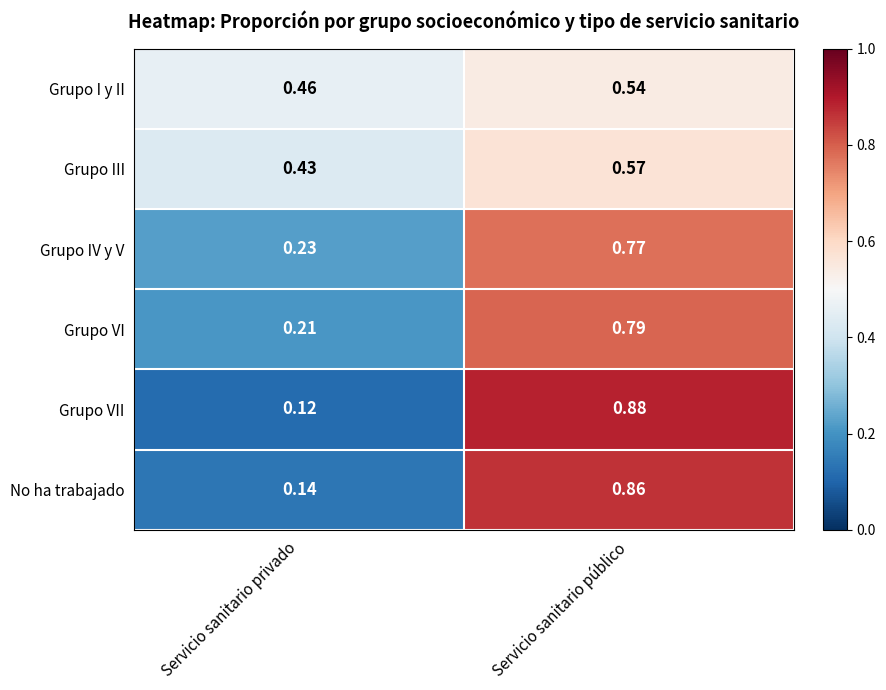

At which label is Grupo I y II closest to 0?

Servicio sanitario privado